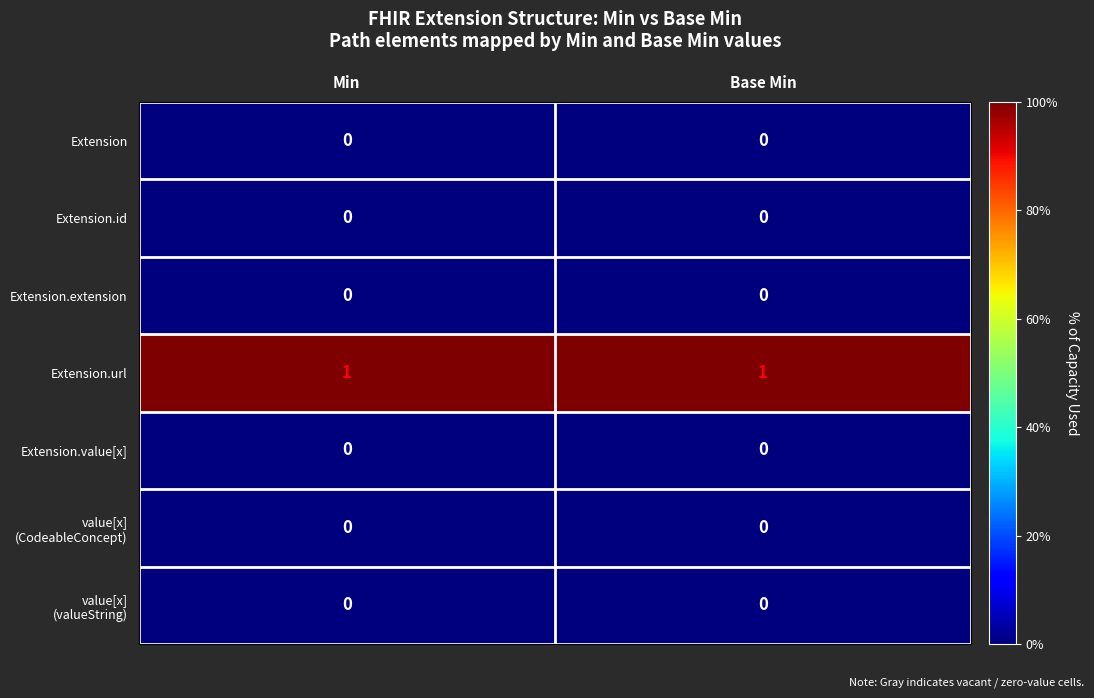

Which series has the largest total across all categories?

Extension.url